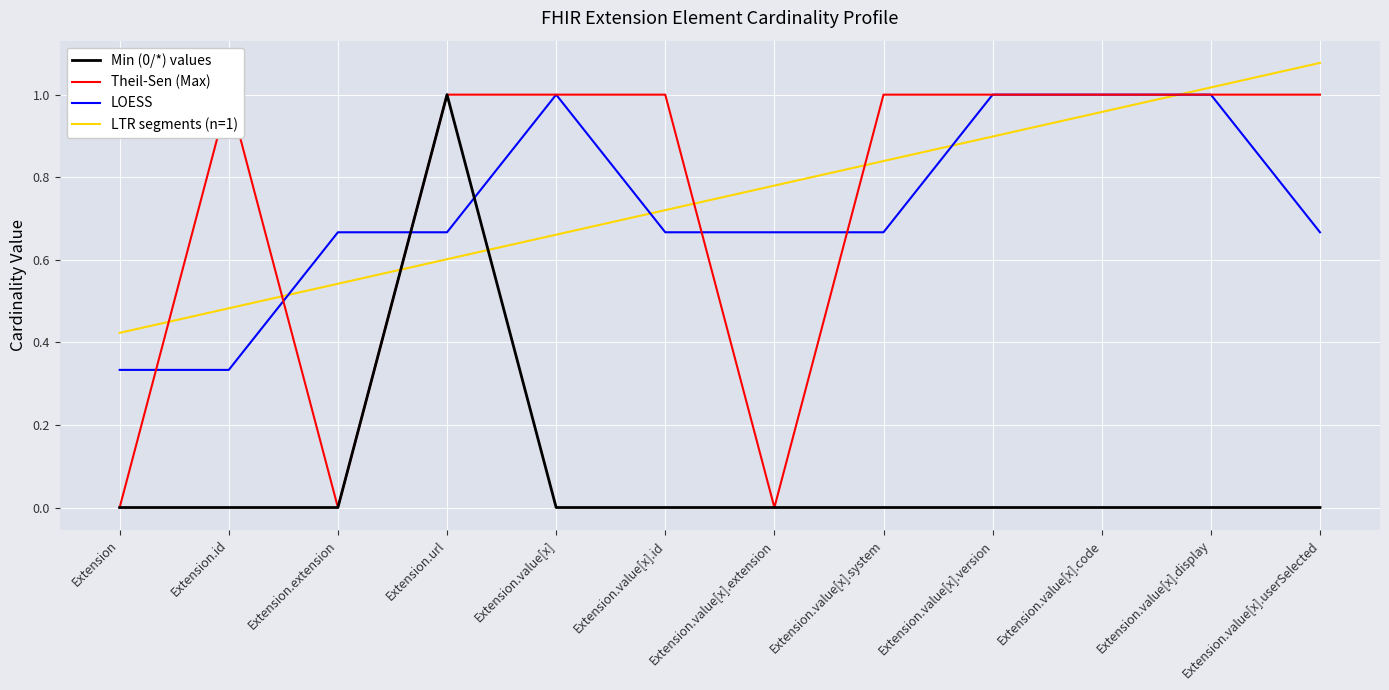

What is the difference between the maximum and minimum values in the Theil-Sen (Max) series?

1.0